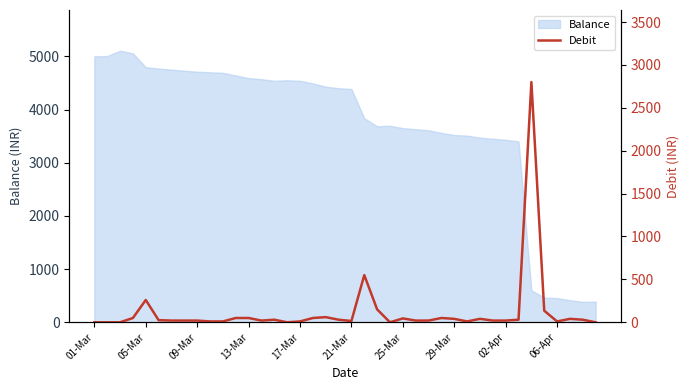

Which label corresponds to the smallest value in the chart?

01-Mar